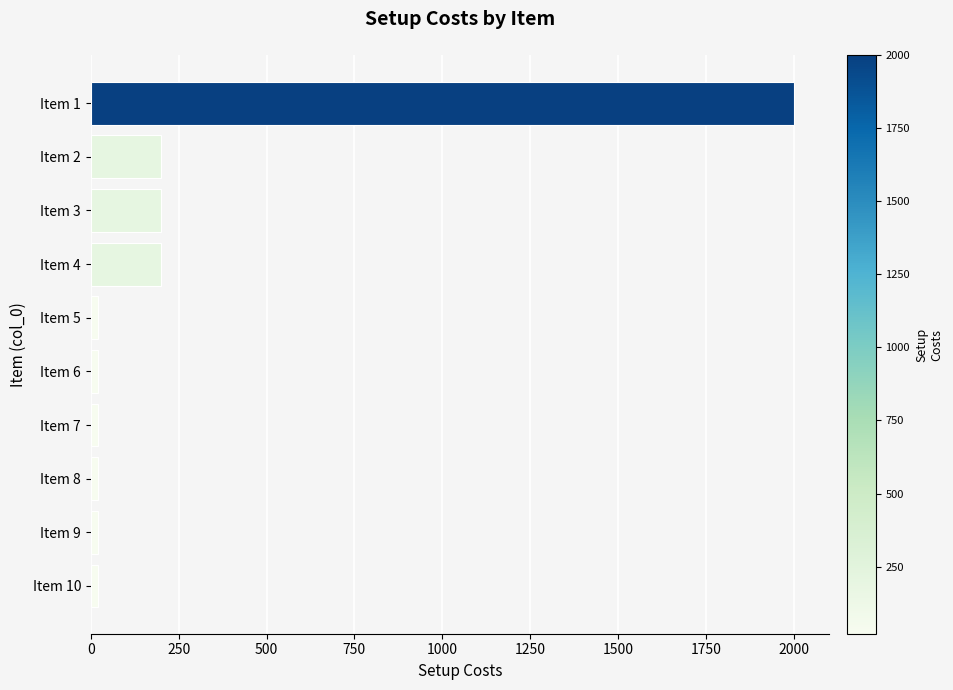

What is the change in value from Item 1 to Item 3?

-1800